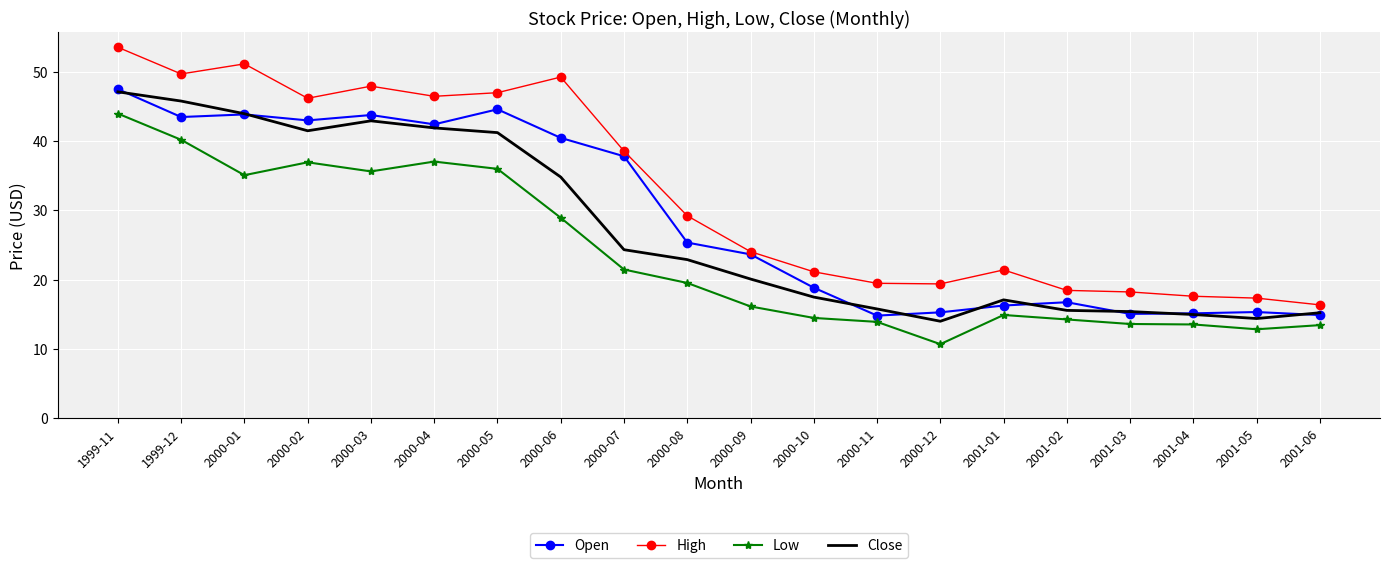

At 2000-11, list the series in order from largest to smallest.

High, Close, Open, Low